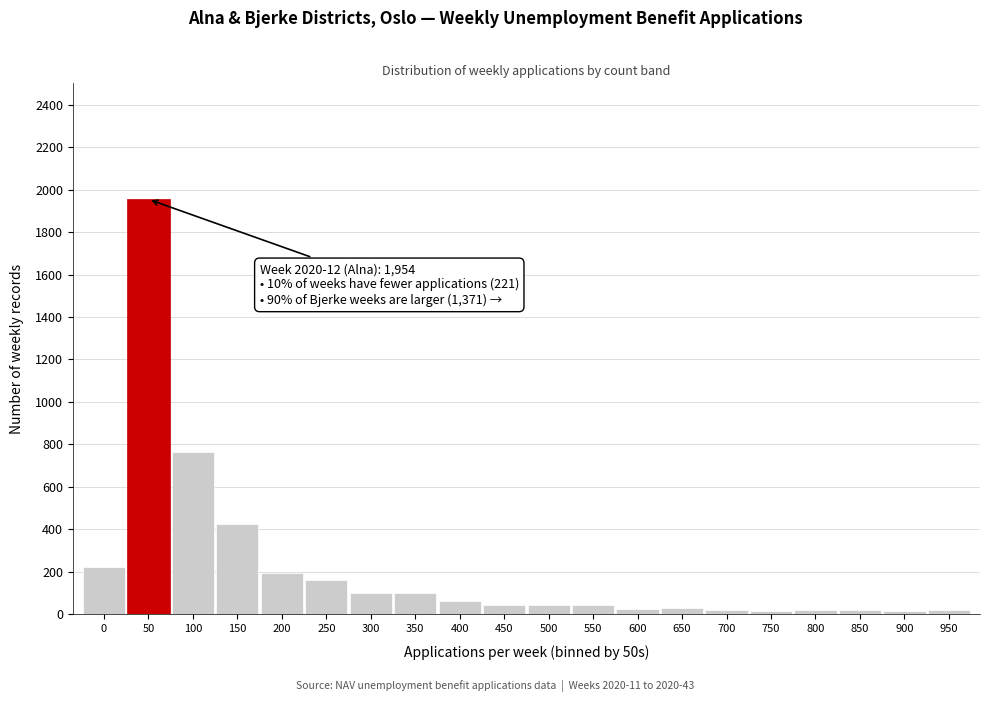

The value at 400 is 64. True or false?

True